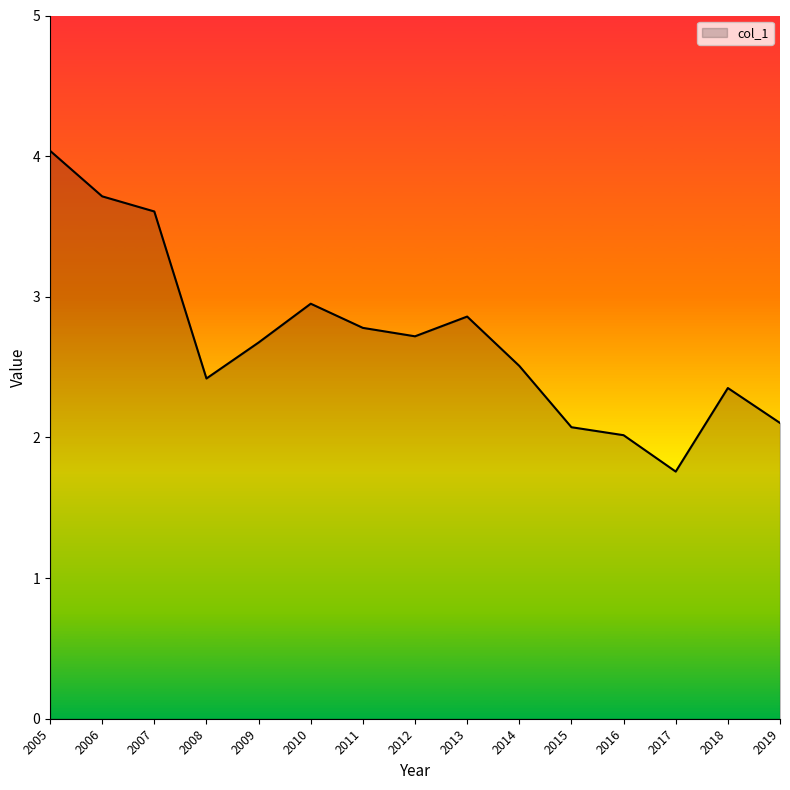

Does the chart have visible grid lines?

No